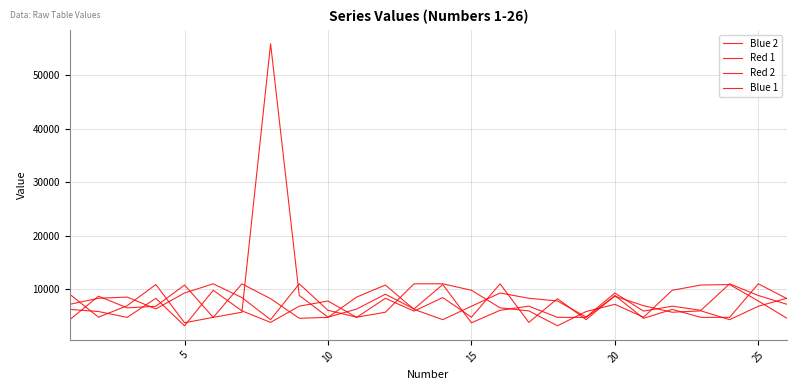

Is this an area chart (filled region under the line)?

No